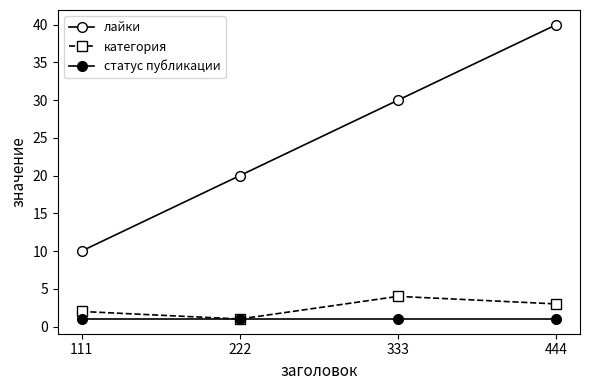

How many series are shown in this chart?

3